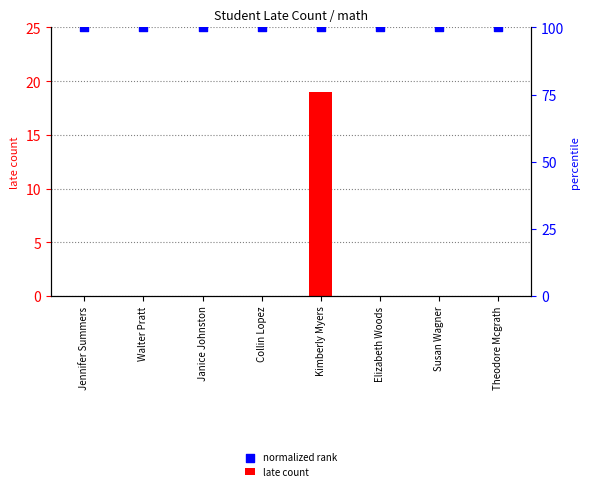

What are all the series names shown in the legend?

late count, normalized rank